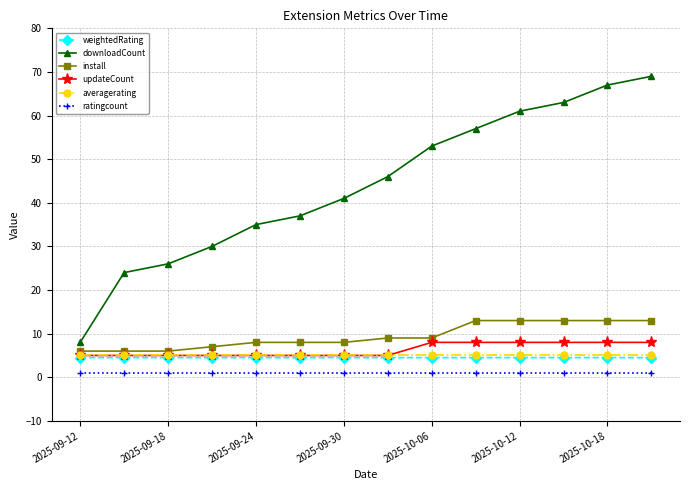

Which series has the largest range (max minus min)?

downloadCount